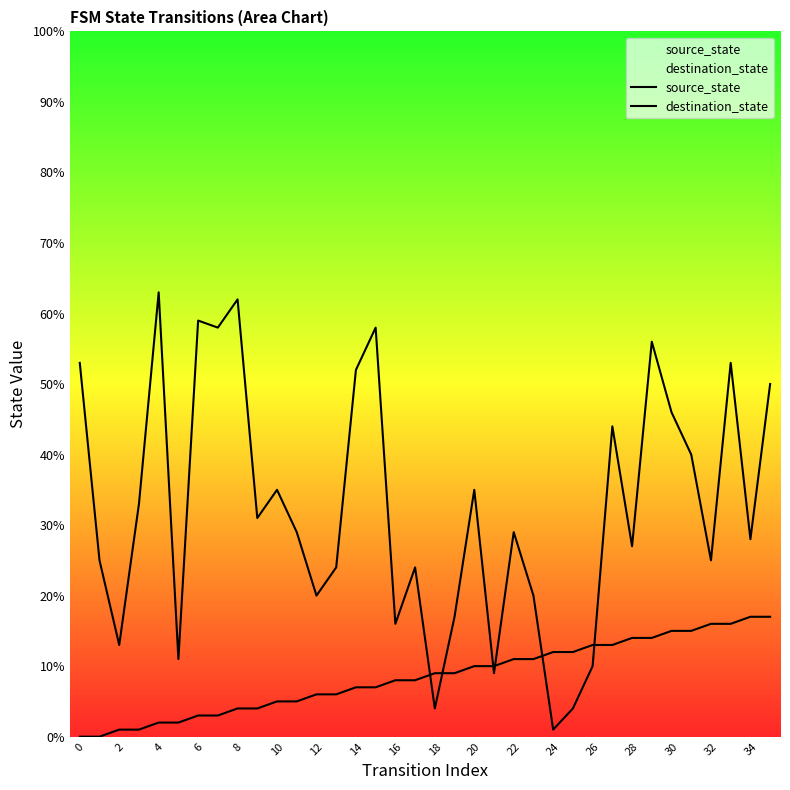

Rank the series by their maximum value, from lowest to highest.

source_state, destination_state